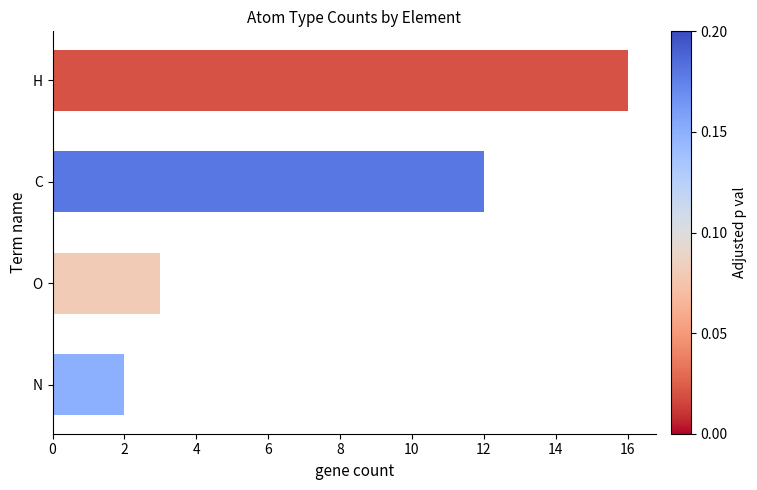

How many values are below 12?

2